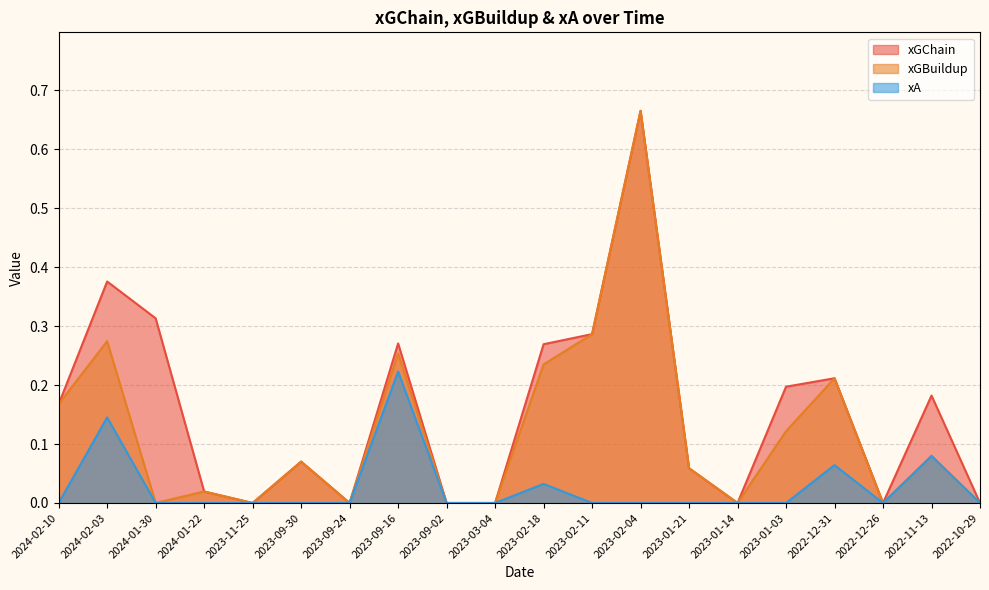

Reading left to right, list all the values displayed in this chart.

xGChain: 2024-02-10=0.2	2024-02-03=0.4	2024-01-30=0.3	2024-01-22=0.0	2023-11-25=0.0	2023-09-30=0.1	2023-09-24=0.0	2023-09-16=0.3	2023-09-02=0.0	2023-03-04=0.0	2023-02-18=0.3	2023-02-11=0.3	2023-02-04=0.7	2023-01-21=0.1	2023-01-14=0.0	2023-01-03=0.2	2022-12-31=0.2	2022-12-26=0.0	2022-11-13=0.2	2022-10-29=0.0
xGBuildup: 2024-02-10=0.2	2024-02-03=0.3	2024-01-30=0.0	2024-01-22=0.0	2023-11-25=0.0	2023-09-30=0.1	2023-09-24=0.0	2023-09-16=0.3	2023-09-02=0.0	2023-03-04=0.0	2023-02-18=0.2	2023-02-11=0.3	2023-02-04=0.7	2023-01-21=0.1	2023-01-14=0.0	2023-01-03=0.1	2022-12-31=0.2	2022-12-26=0.0	2022-11-13=0.1	2022-10-29=0.0
xA: 2024-02-10=0.0	2024-02-03=0.1	2024-01-30=0.0	2024-01-22=0.0	2023-11-25=0.0	2023-09-30=0.0	2023-09-24=0.0	2023-09-16=0.2	2023-09-02=0.0	2023-03-04=0.0	2023-02-18=0.0	2023-02-11=0.0	2023-02-04=0.0	2023-01-21=0.0	2023-01-14=0.0	2023-01-03=0.0	2022-12-31=0.1	2022-12-26=0.0	2022-11-13=0.1	2022-10-29=0.0